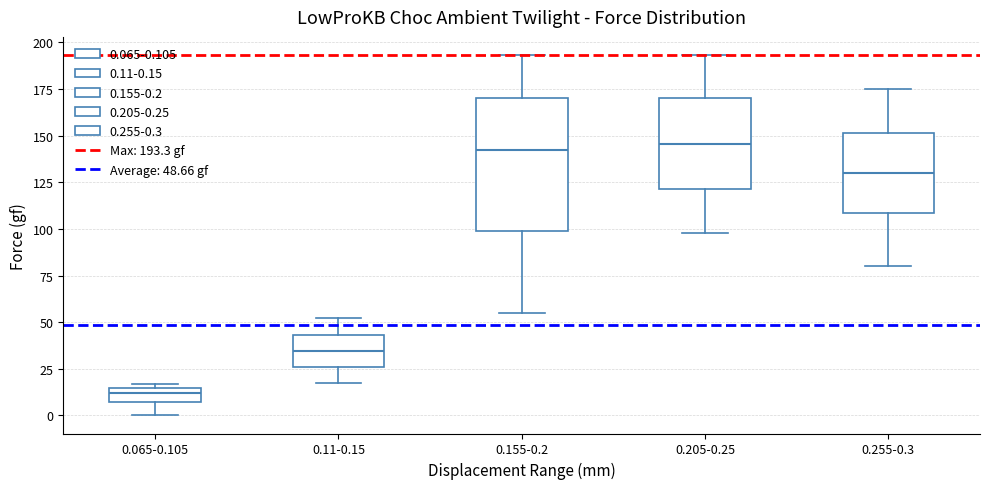

Which box is the tallest, from its lower edge to its upper edge?

0.155-0.2